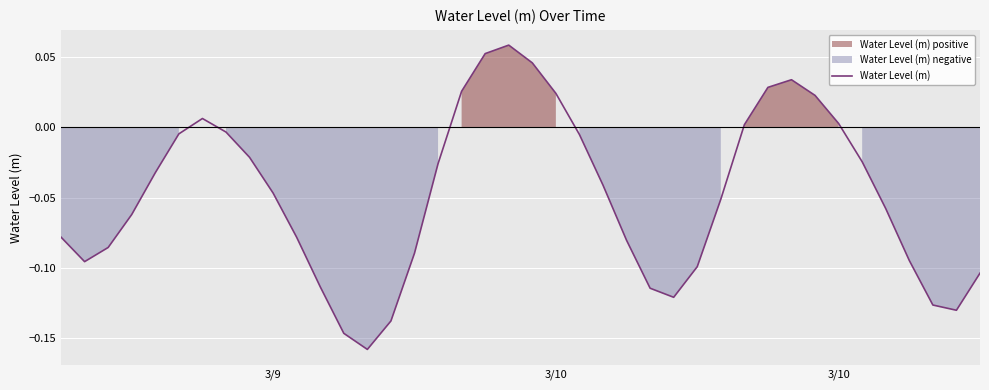

What is the label of the 10th point from the left?

3/9